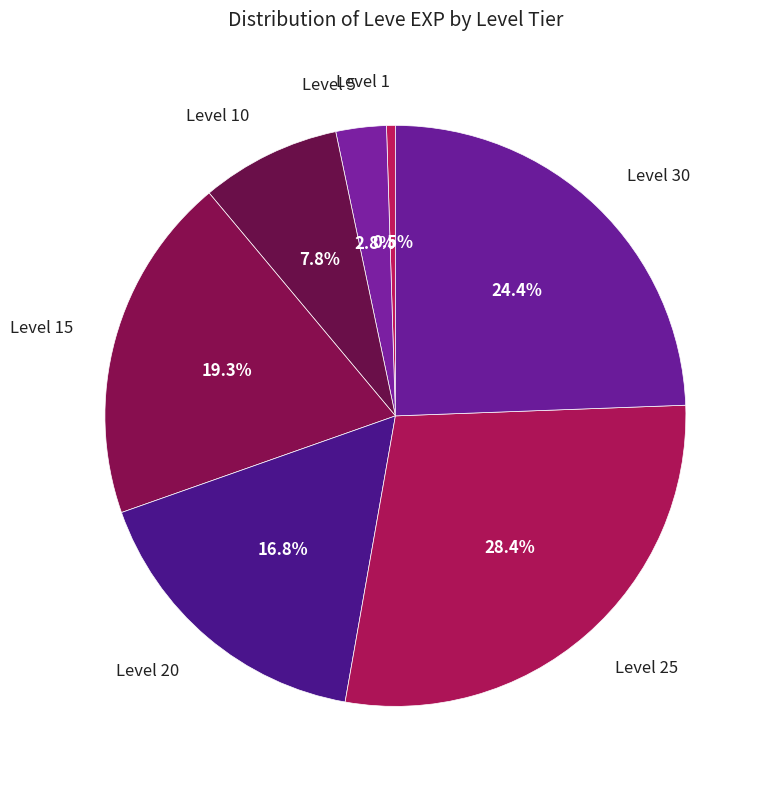

Rank the categories by value from highest to lowest.

Level 25, Level 30, Level 15, Level 20, Level 10, Level 5, Level 1